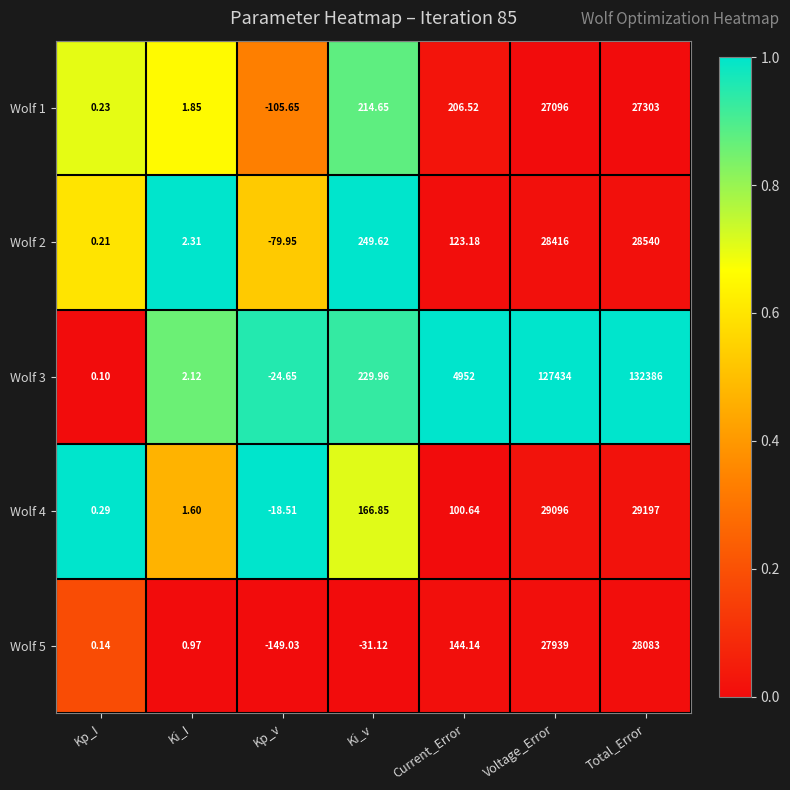

At which category is the sum across all series the highest?

Total_Error